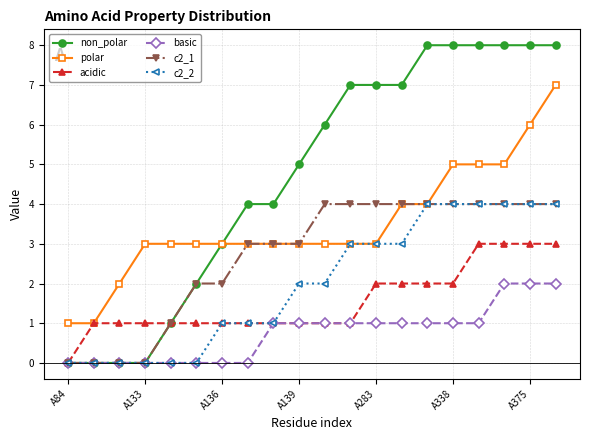

True or false: basic and polar cross at least once.

False